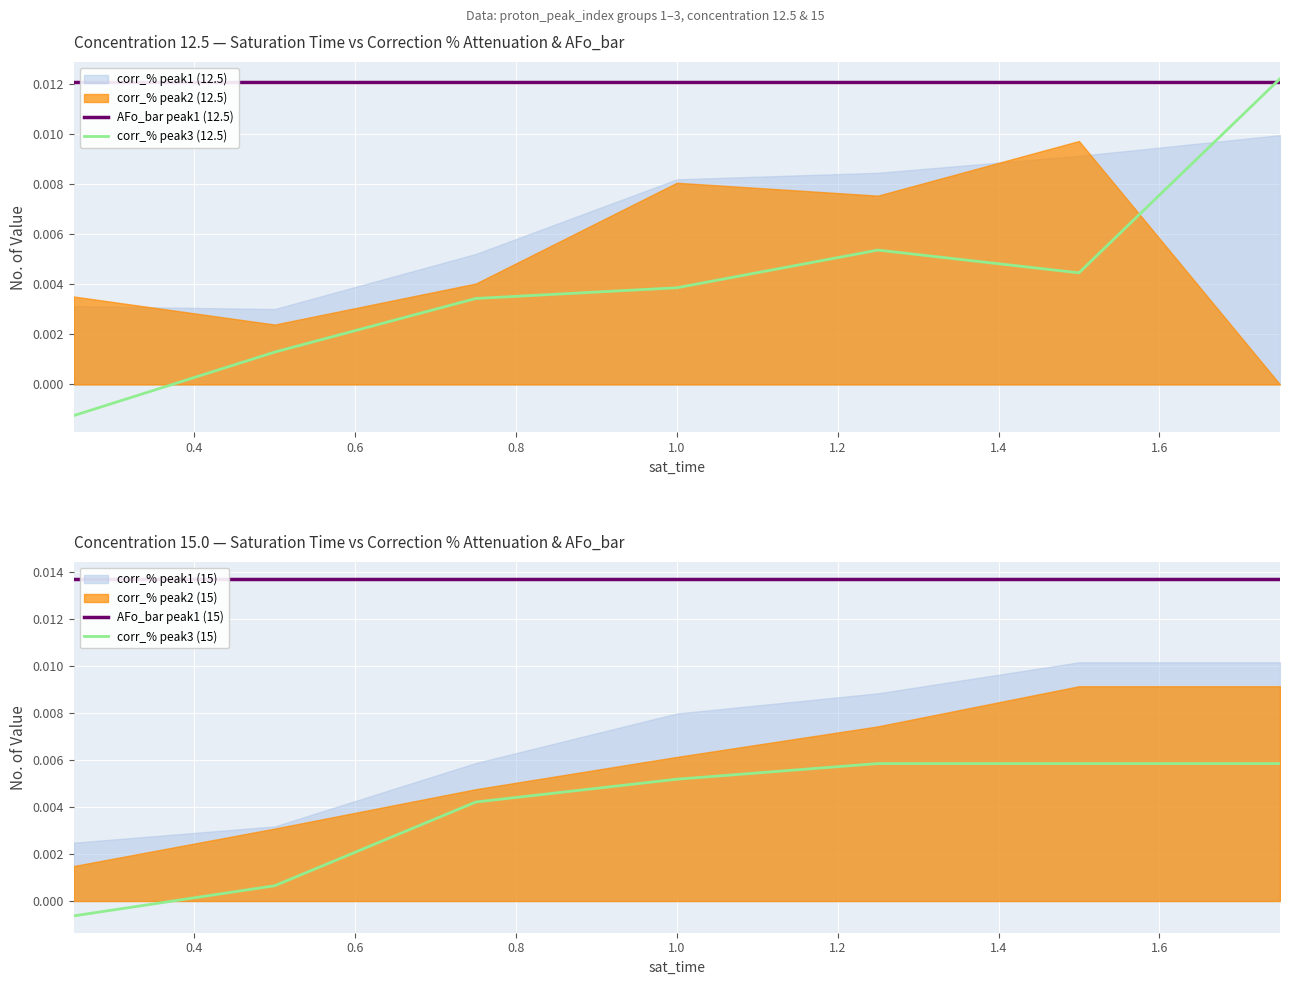

True or false: corr_% peak3 (12.5) and AFo_bar peak1 (15) intersect in this chart.

False